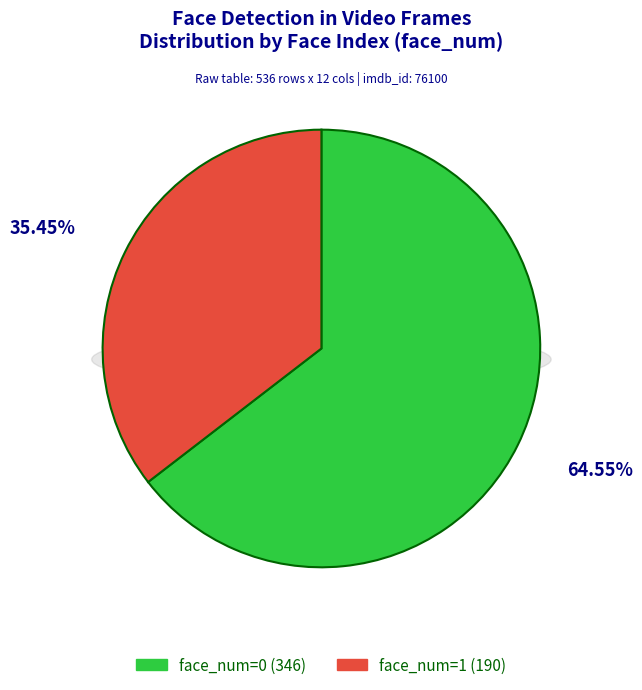

What is the change in value from face_num=0 to face_num=1?

-156